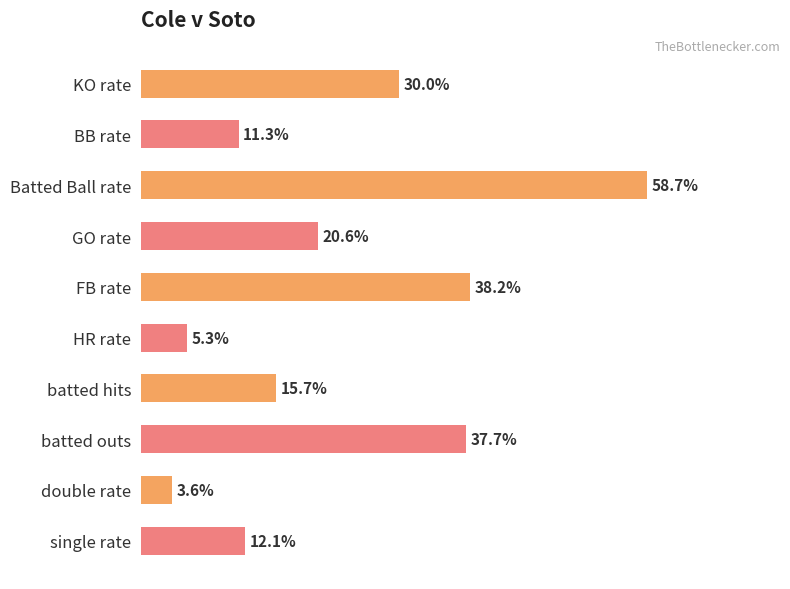

Are the bars horizontal?

Yes